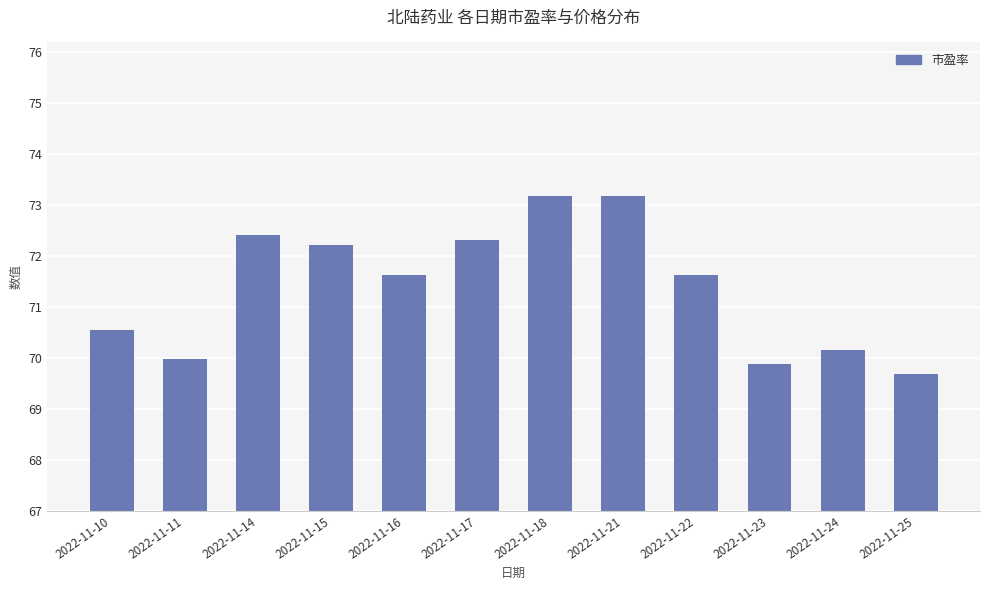

Where does the data first go above 71?

2022-11-14